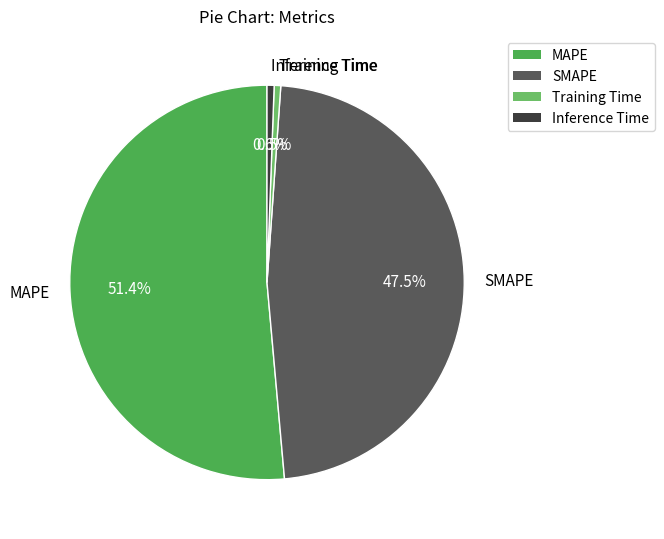

How many slices are in this pie chart?

4